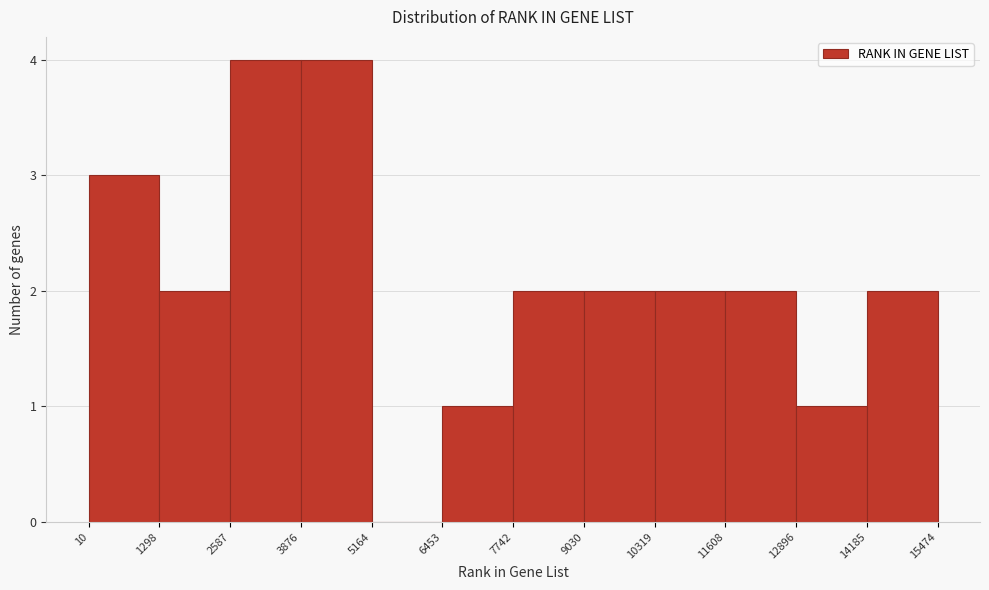

Reading left to right, transcribe this chart: for each bar, give the range it covers on the x-axis and its height. The values are not printed on the chart, so give them approximately, as read against the axis.

10 to 1298: 3
1298 to 2587: 2
2587 to 3876: 4
3876 to 5164: 4
5164 to 6453: 0
6453 to 7742: 1
7742 to 9030: 2
9030 to 10319: 2
10319 to 11608: 2
11608 to 12896: 2
12896 to 14185: 1
14185 to 15474: 2